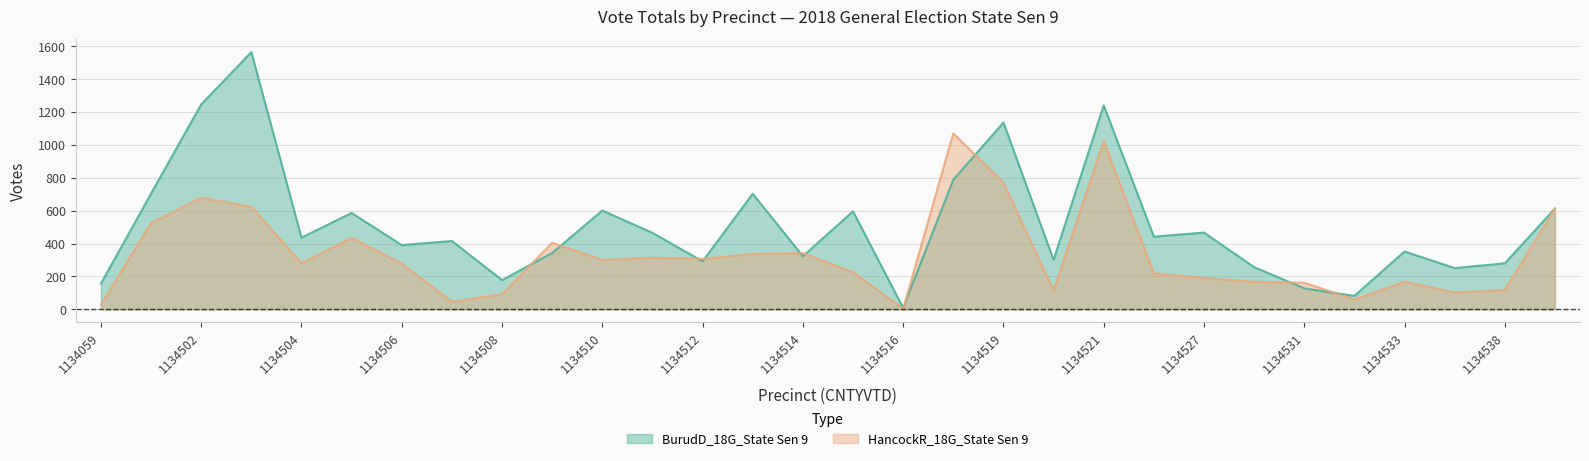

Which label corresponds to the smallest value in the chart?

1134516